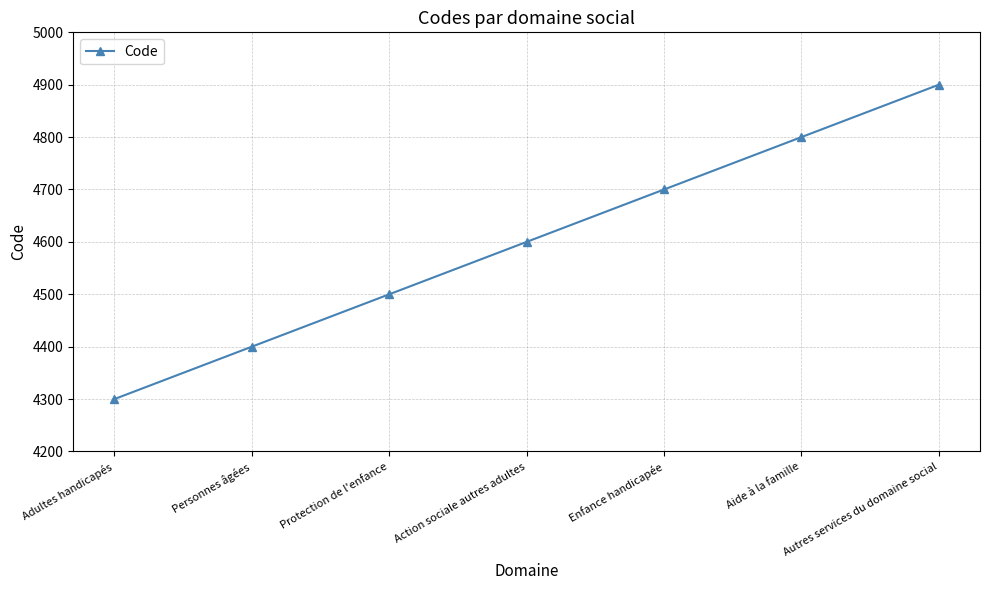

What is the approximate value at Personnes âgées?

4400